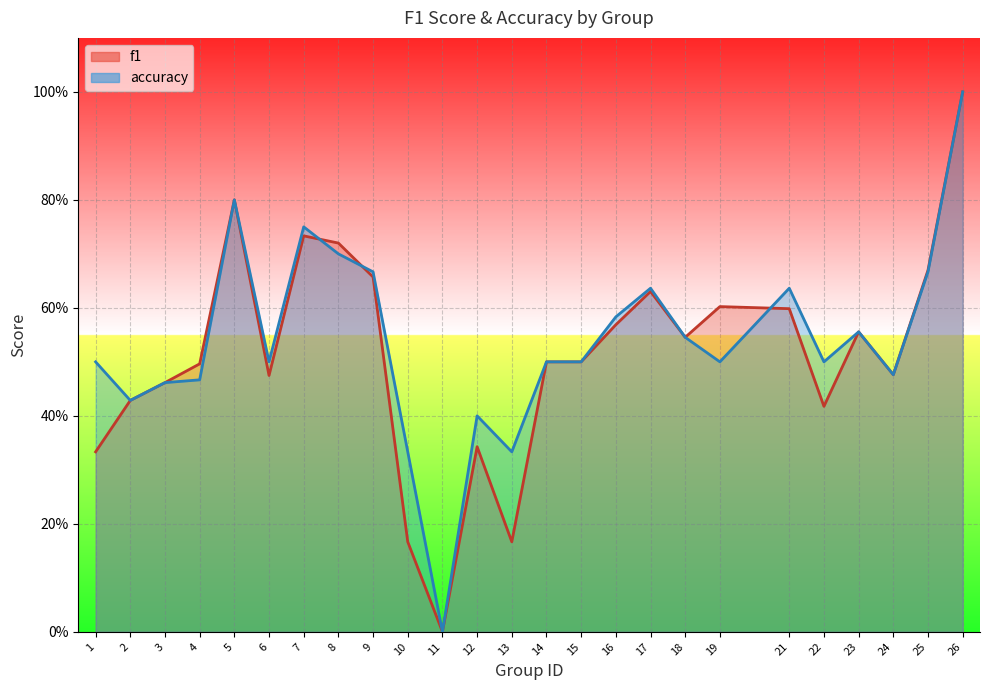

What are all the series names shown in the legend?

f1, accuracy